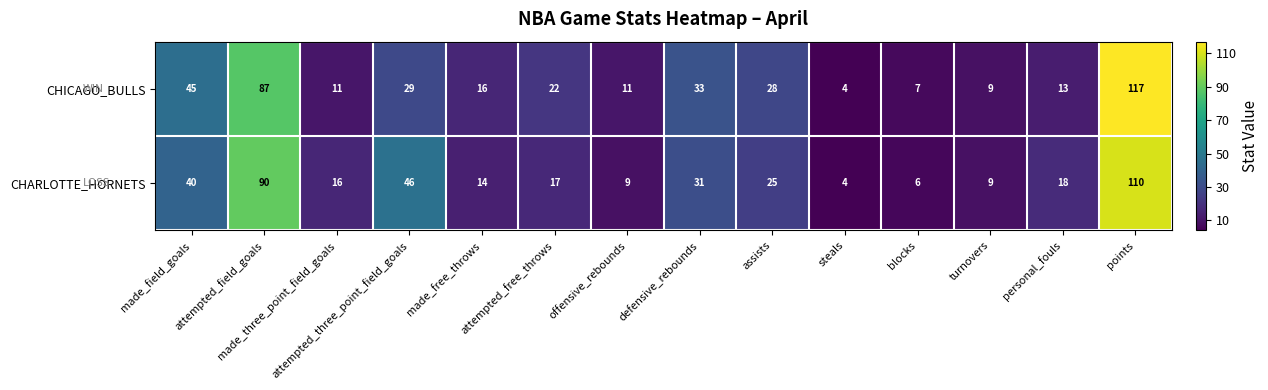

At how many categories does at least one series exceed 47?

2